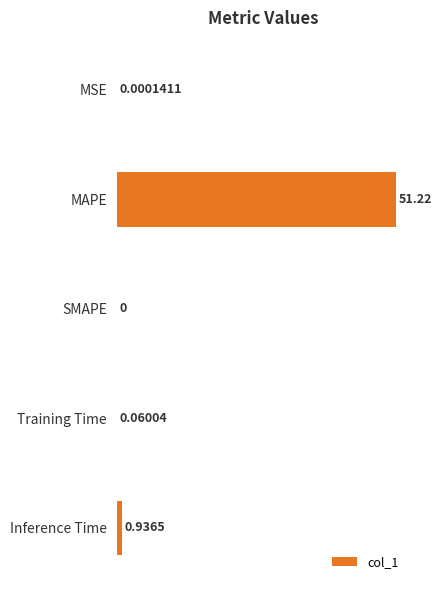

Which category has the highest value across all series?

MAPE